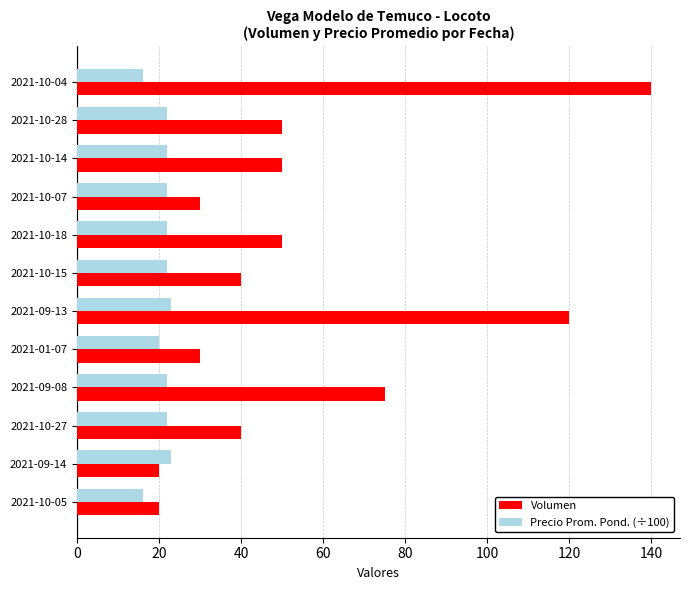

At how many categories does at least one series exceed 133?

1